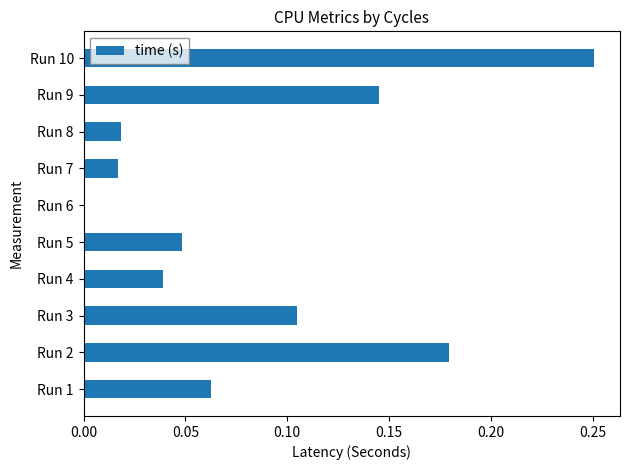

True or false: the data shows 0.0 at Run 8.

True